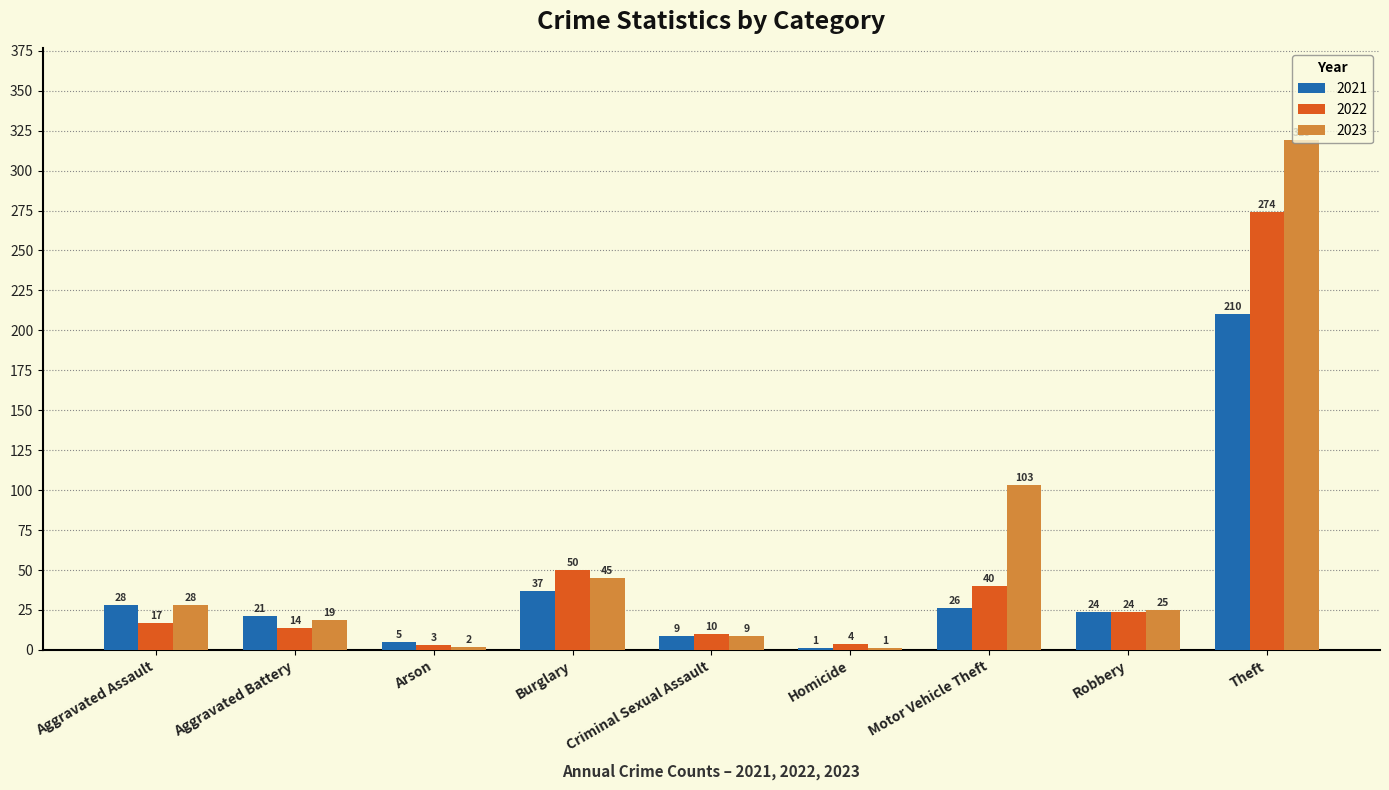

The value of 2023 at Theft is 319. True or false?

True